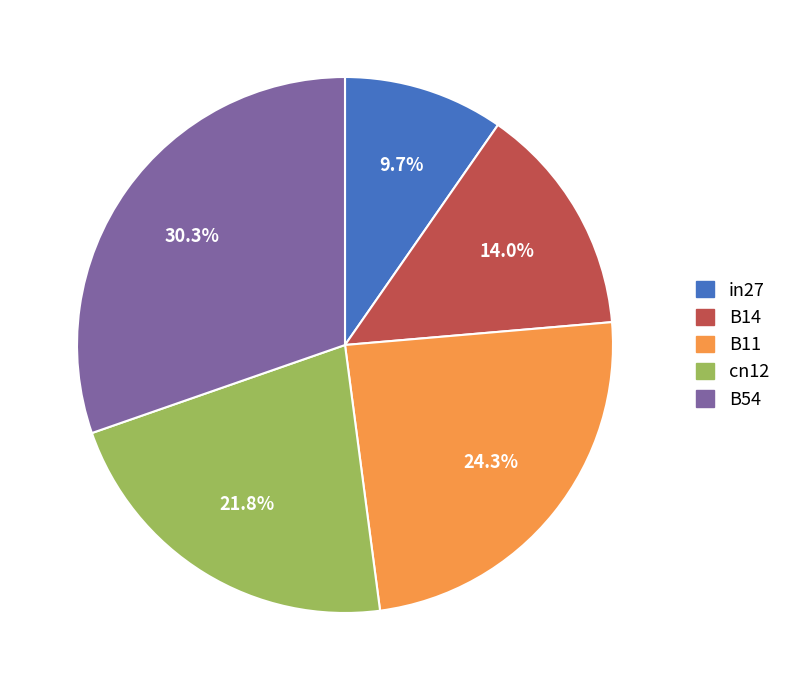

Do cn12 and B14 together represent more than half of the pie?

No